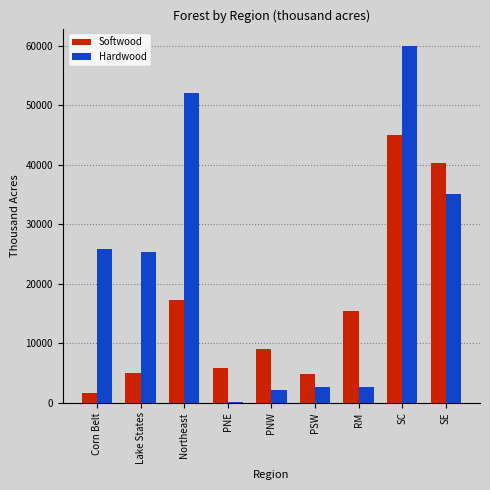

How many categories are shown in the chart?

9